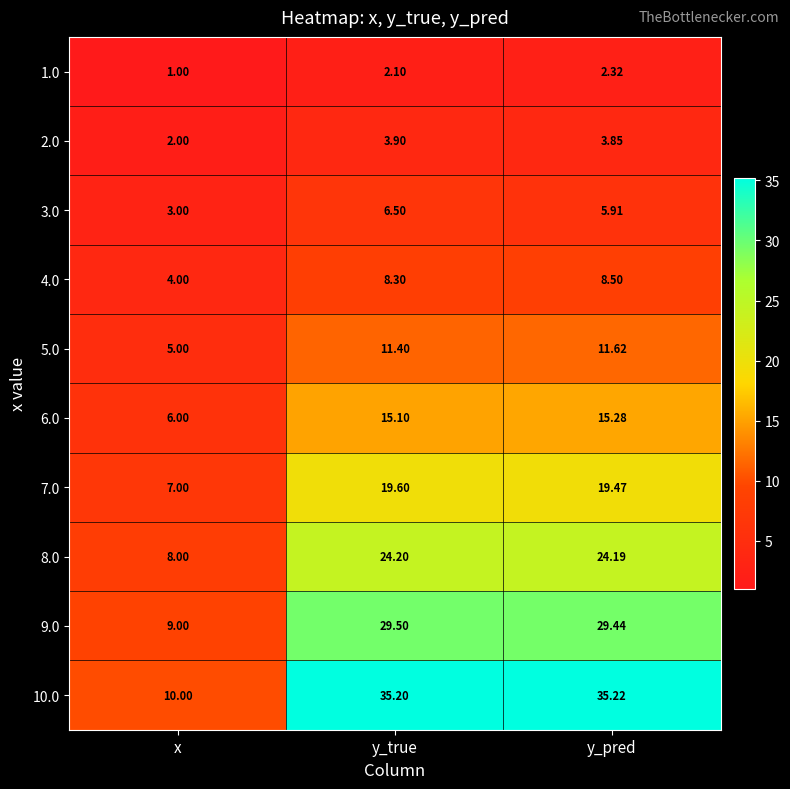

What is the total value across all series at x?

55.0